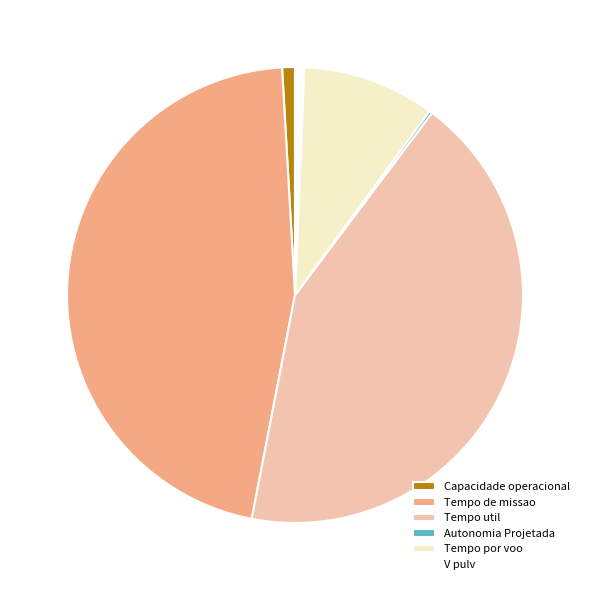

Do Capacidade operacional and Tempo de missao together represent more than half of the pie?

No